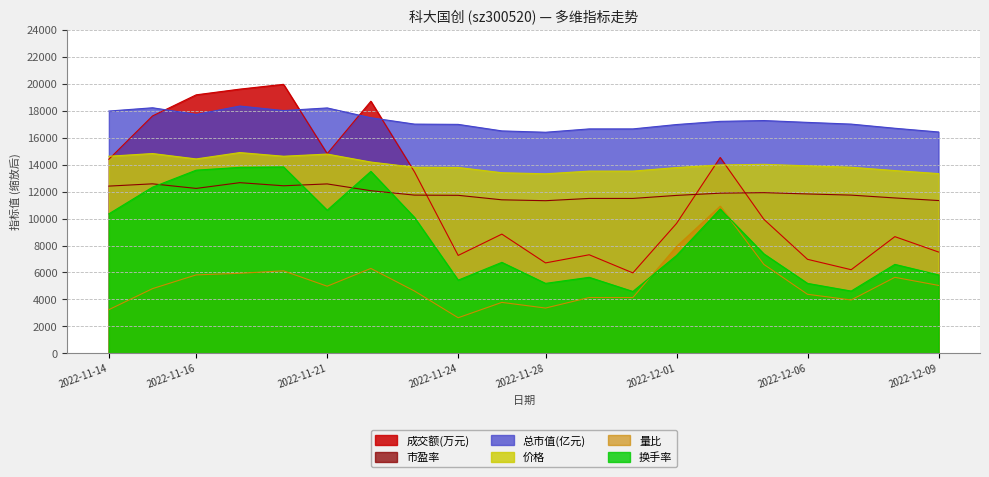

At which category does 换手率 reach its first local valley?

2022-11-21